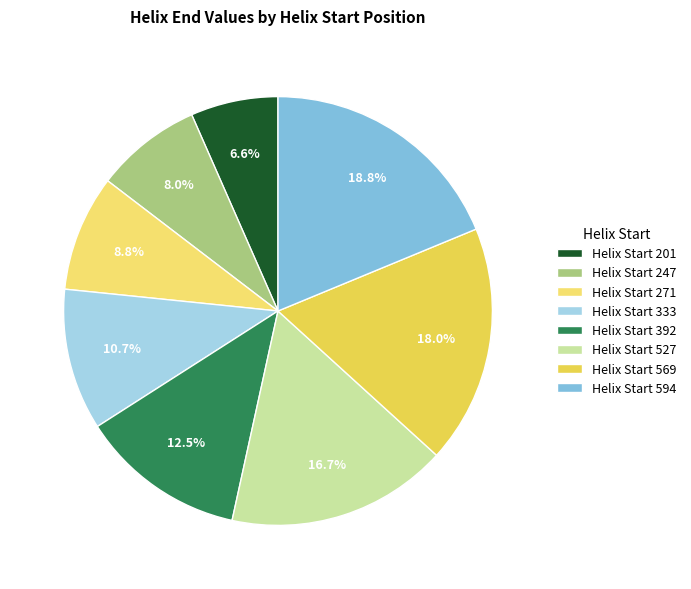

Count the number of slices in the pie.

8